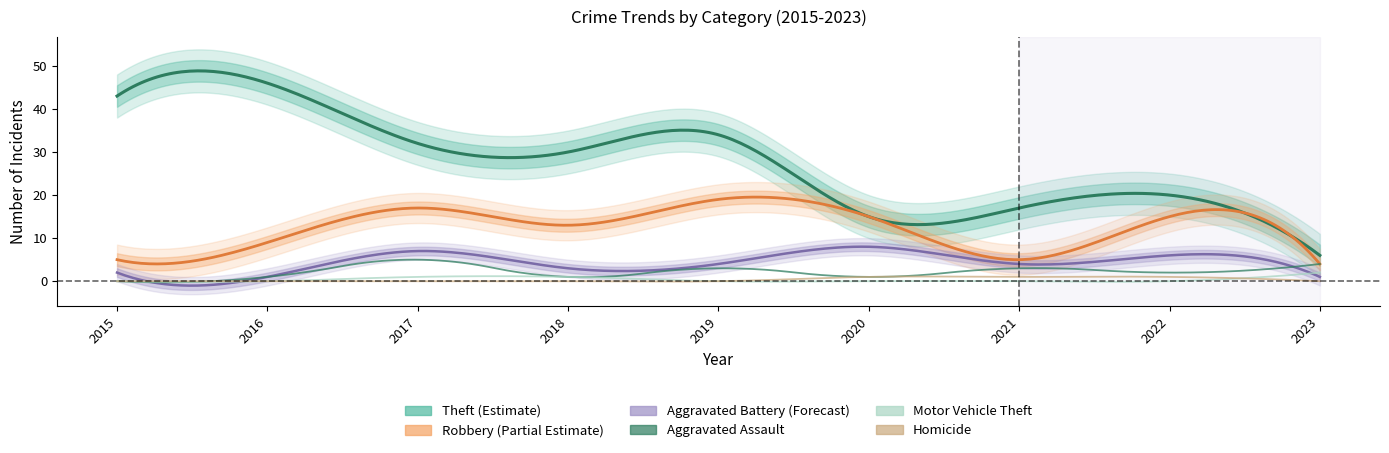

True or false: Robbery and Aggravated Assault intersect in this chart.

False